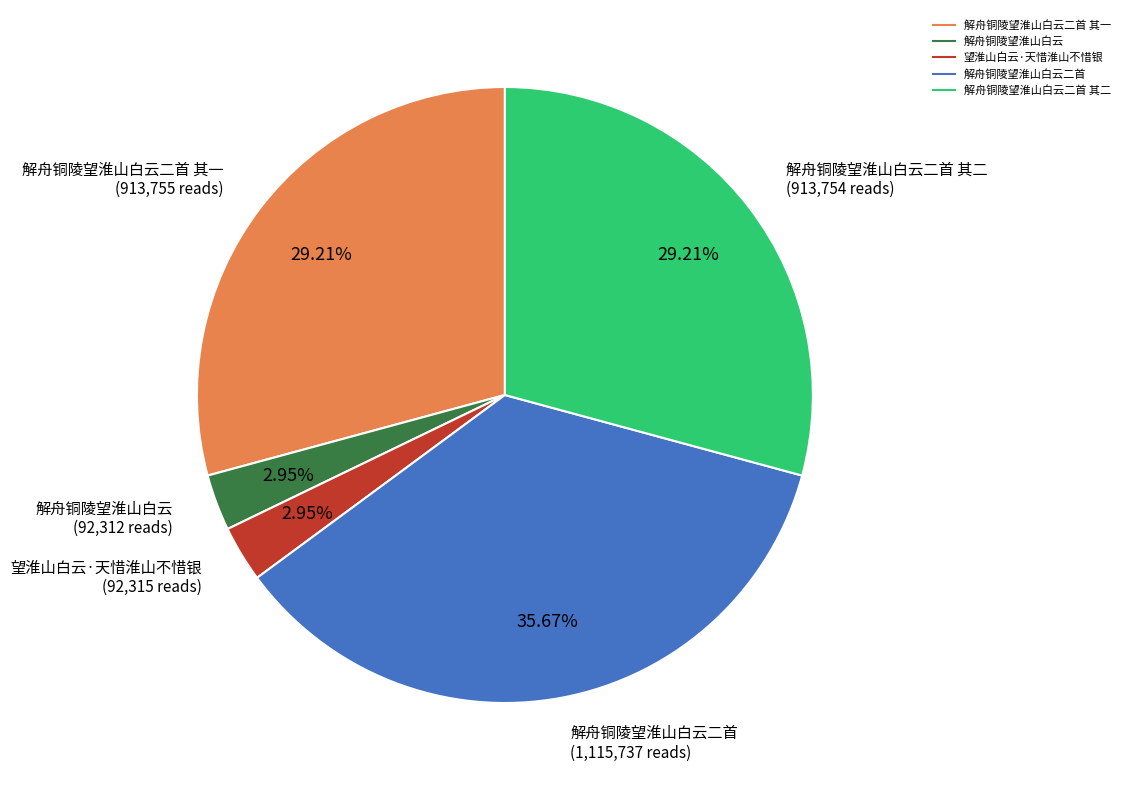

To the nearest percent, what is the difference between the largest and smallest slice percentages?

33%